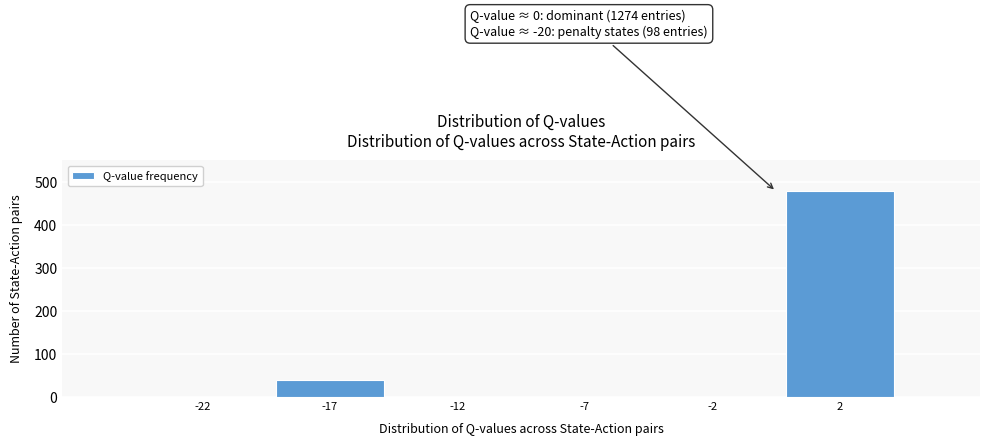

Reading left to right, what are all the values shown in this chart?

-22=0	-17=40	-12=0	-7=0	-2=0	2=478